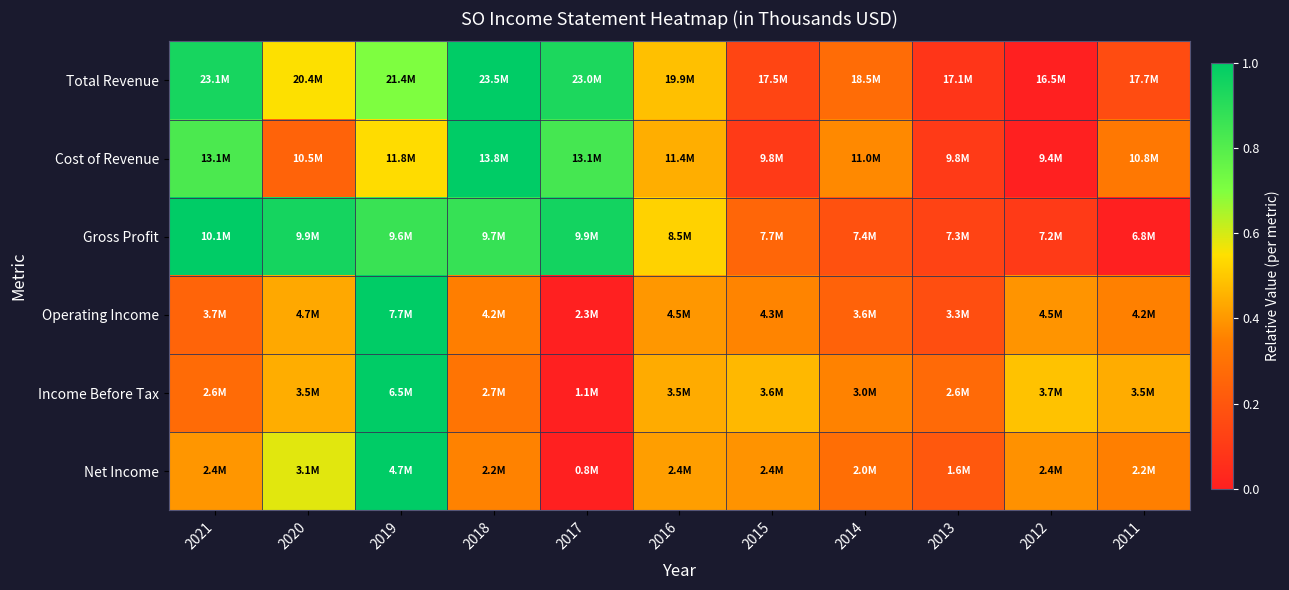

How many categories are shown in the chart?

11